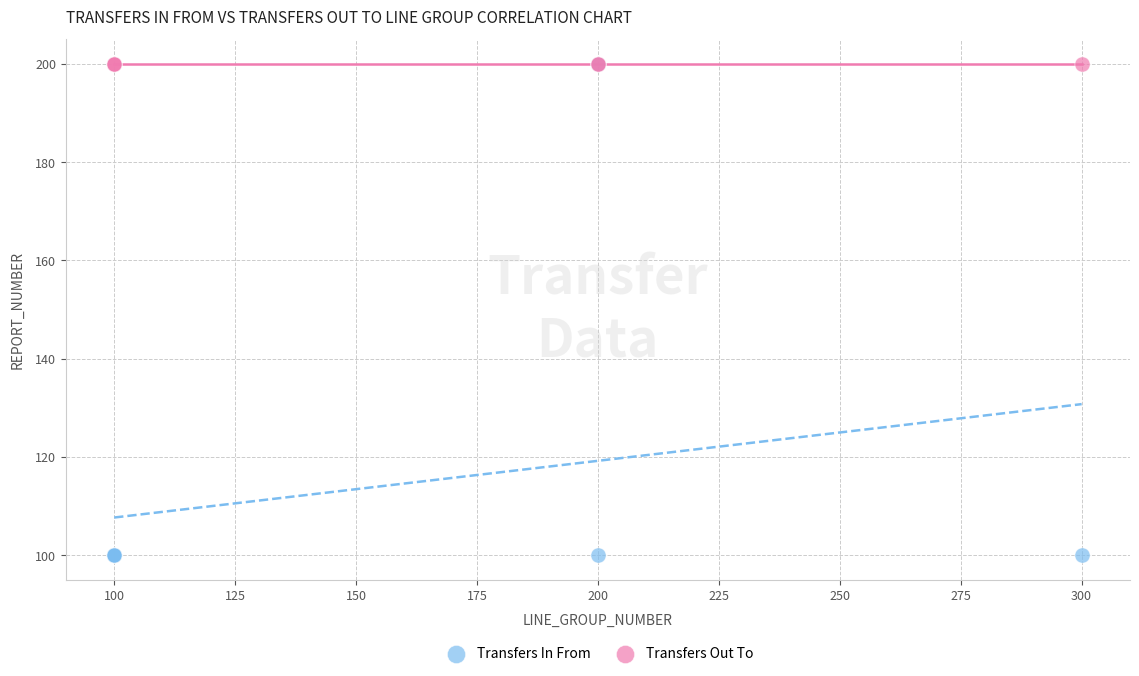

Which series contains the lowest Y value?

Transfers In From